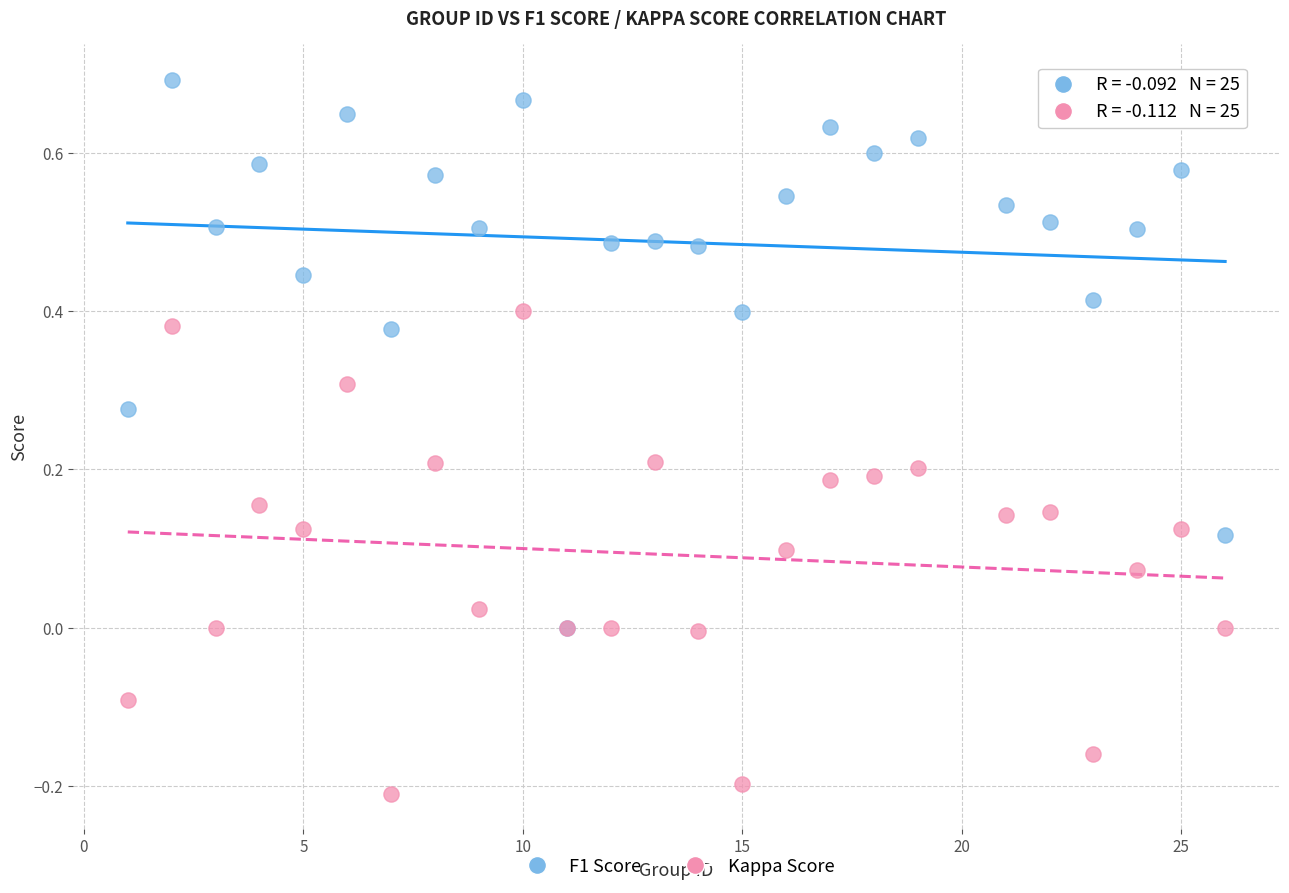

Which series reaches the minimum Y coordinate?

Kappa Score